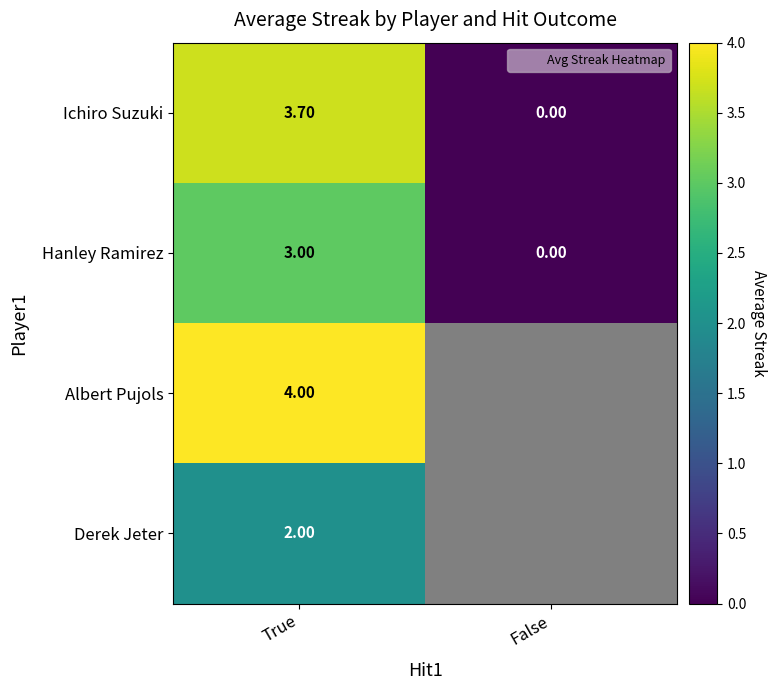

Which series has the largest range (max minus min)?

Ichiro Suzuki